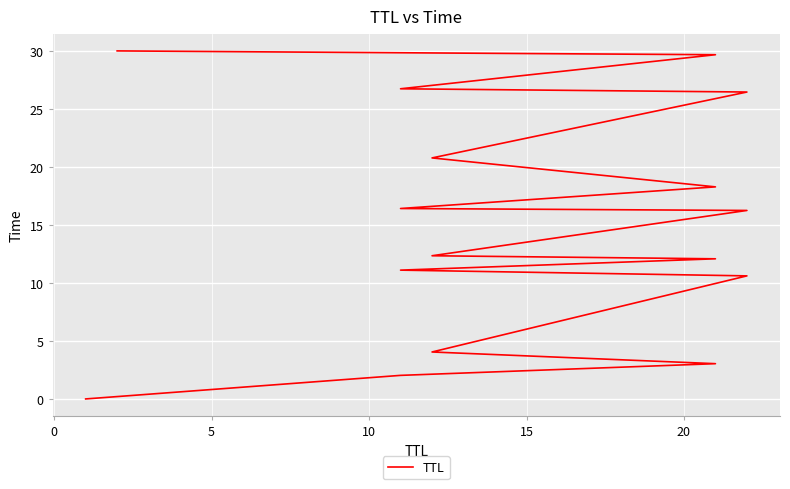

Is this an area chart (filled region under the line)?

No